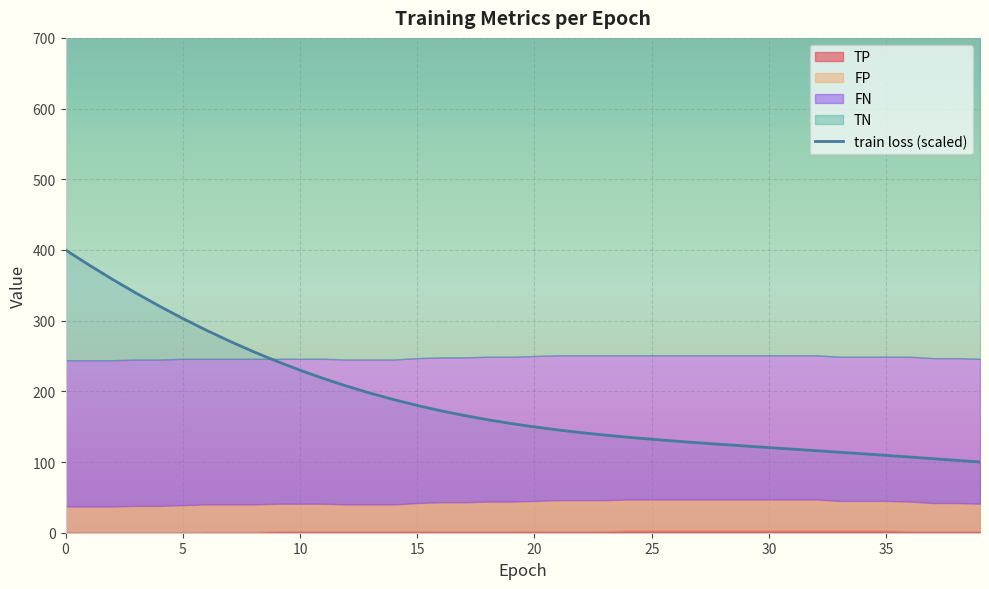

Which label corresponds to the smallest value in the chart?

39